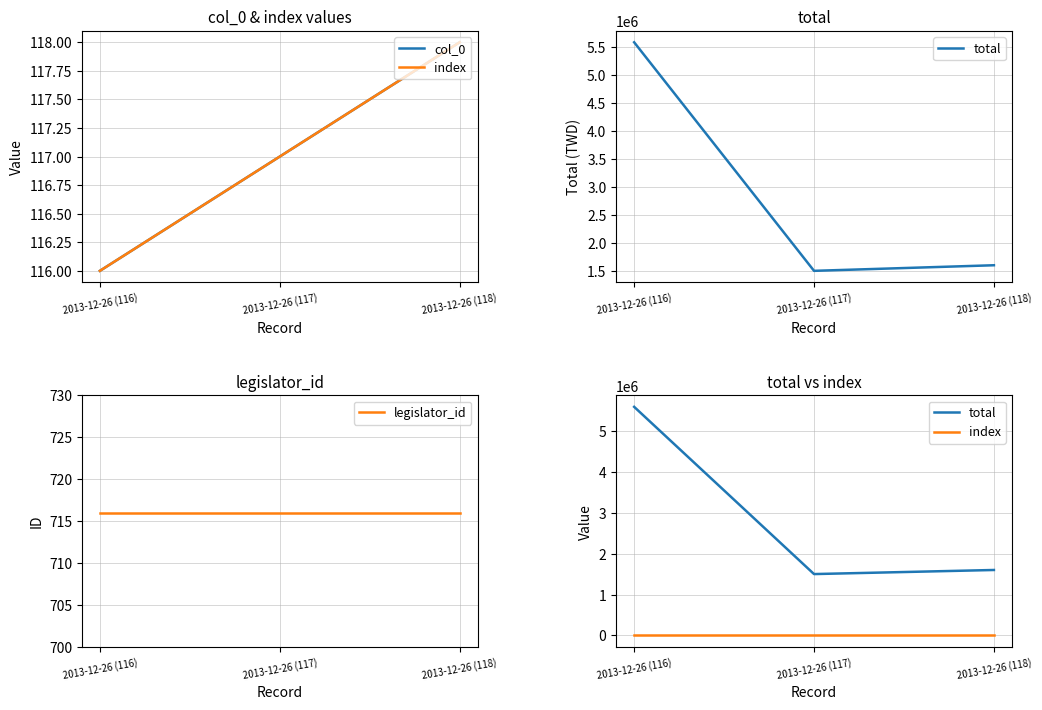

The value of col_0 at 2013-12-26 (116) is 116. True or false?

True